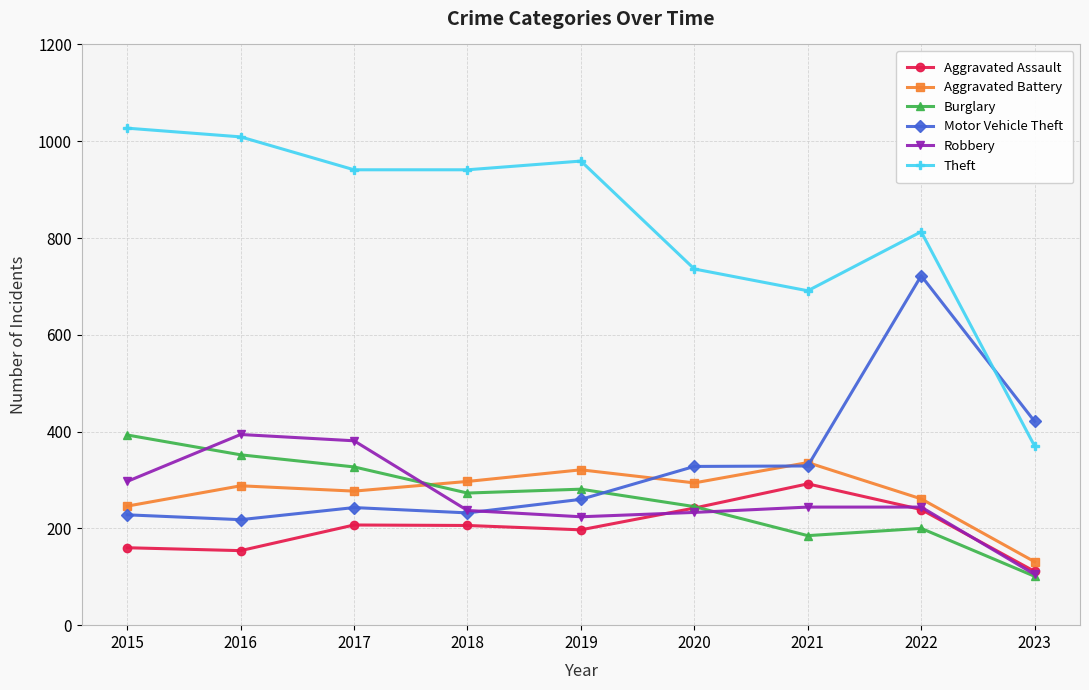

Read the Aggravated Assault value at 2018.

206